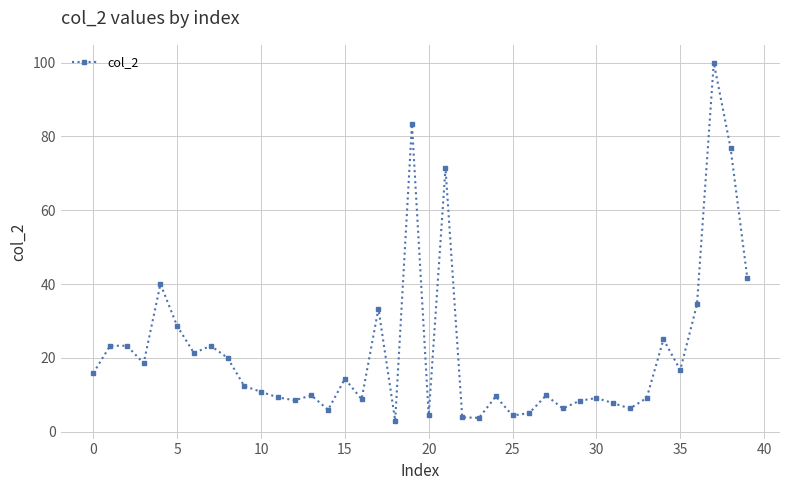

What is the difference between the maximum and minimum values?

97.1